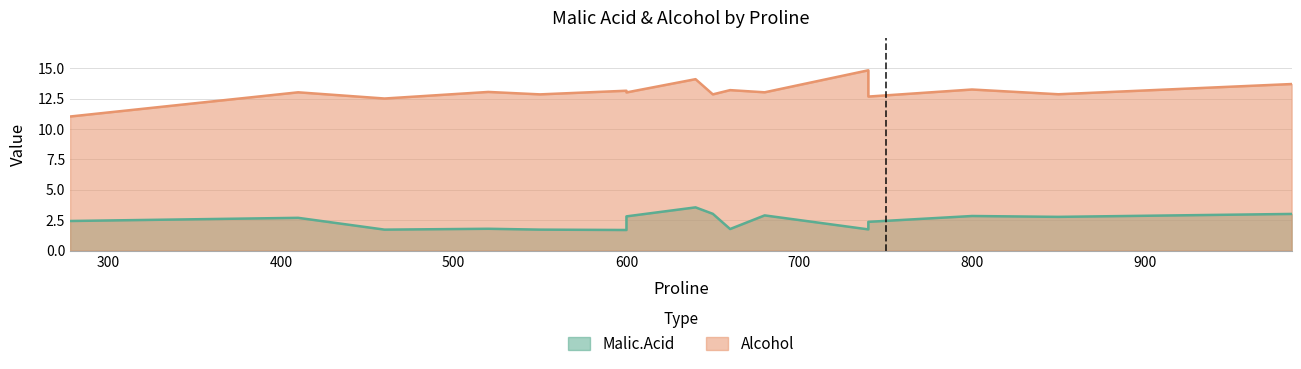

Is the value of Malic.Acid at 550 greater than the value of Alcohol at 850?

No